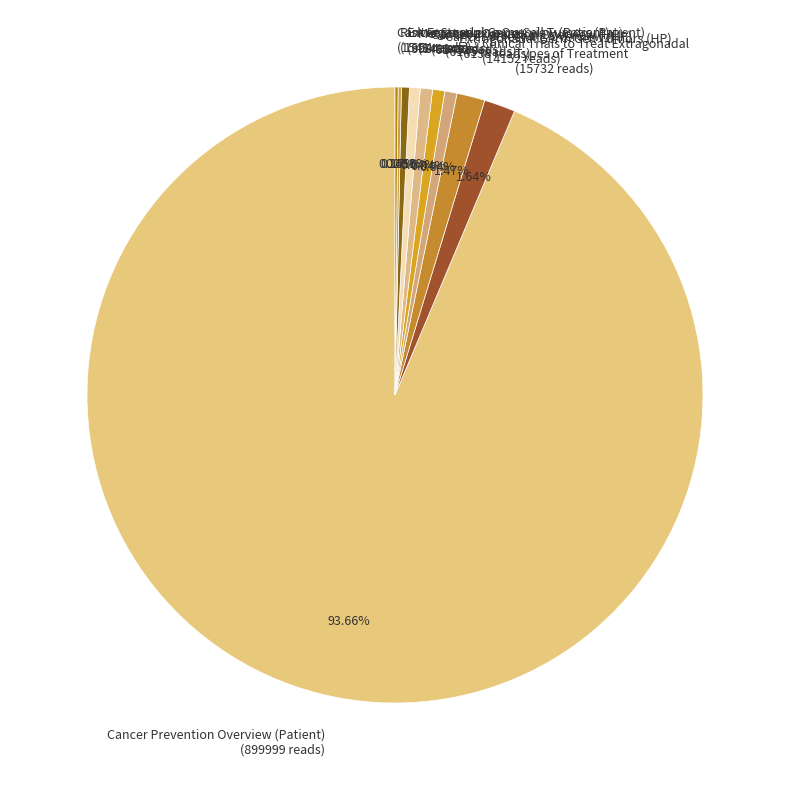

Is the sum of Clinical Trials to Treat Extragonadal (14152 reads) and Metastatic Cancer (5411 reads) greater than half?

No